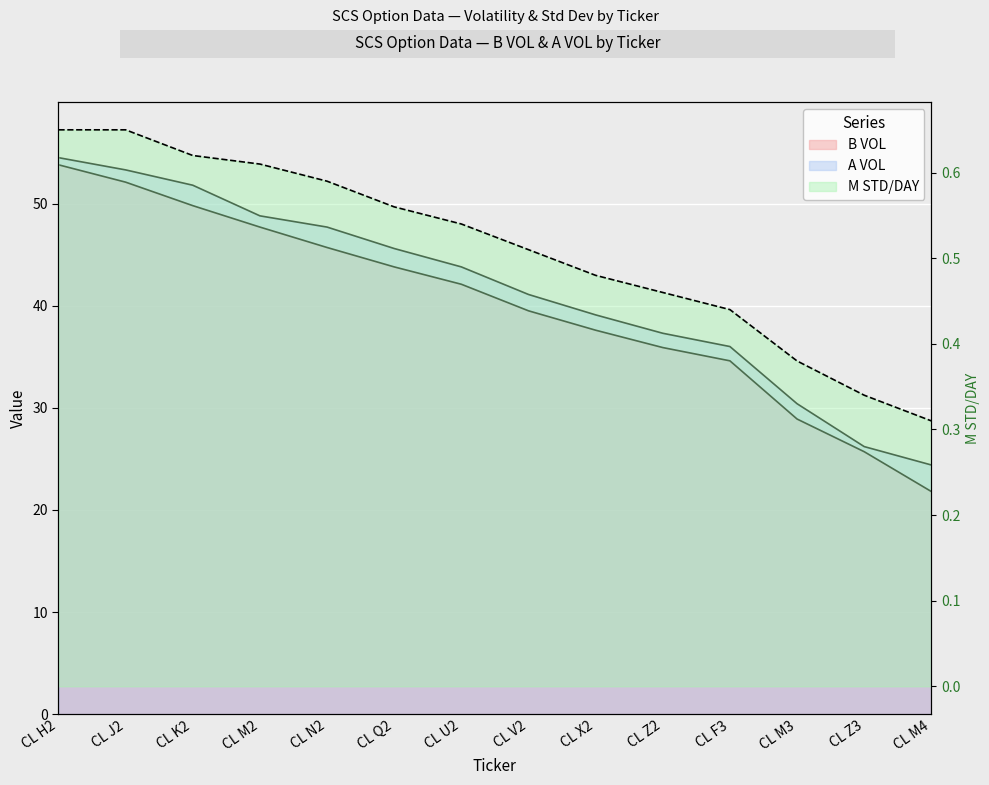

What is the total value across all series at CL Q2?

90.0